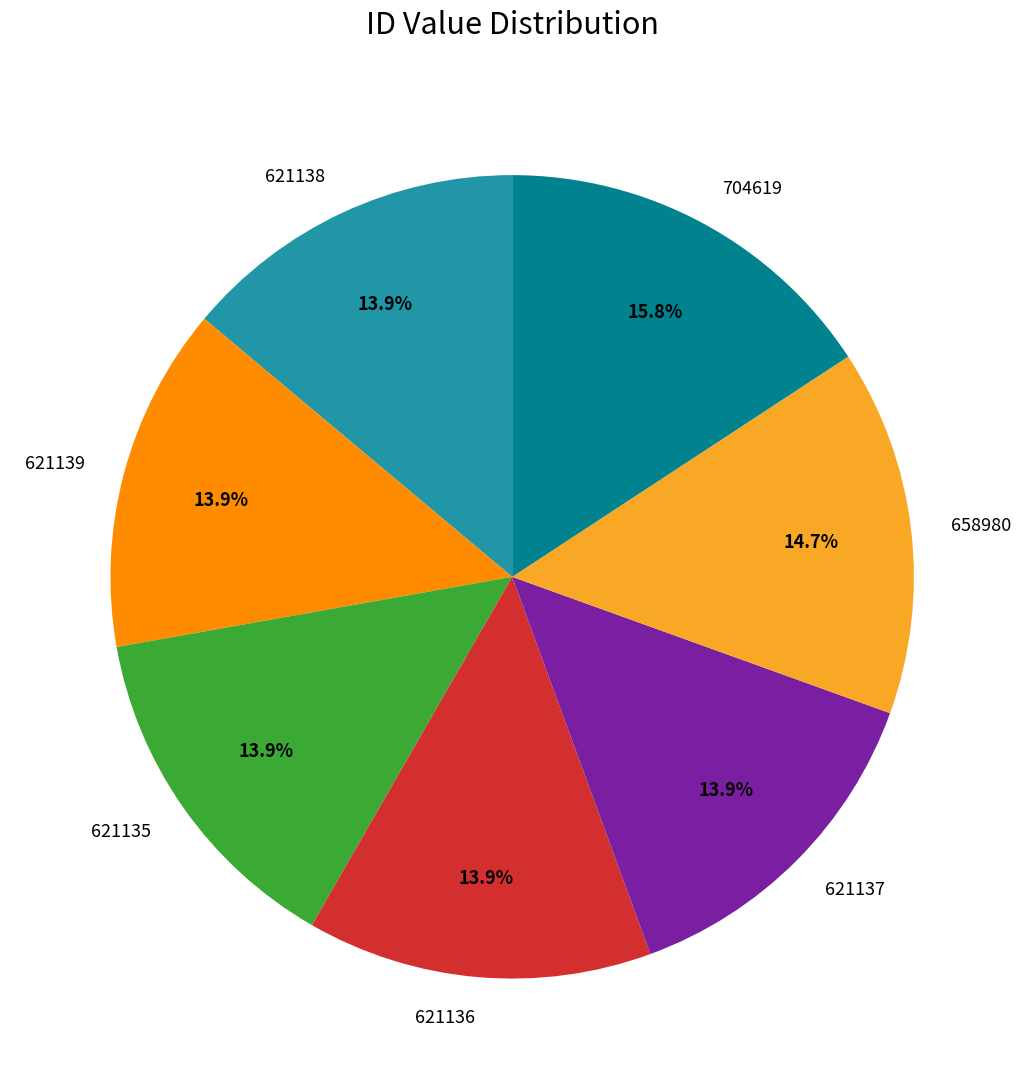

Does any single category account for the majority?

No